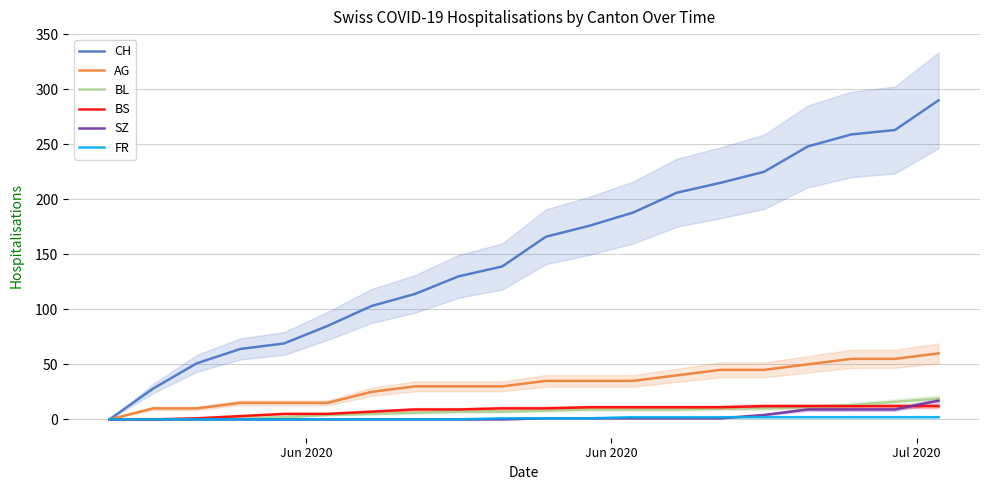

Count the number of data series in this chart.

6